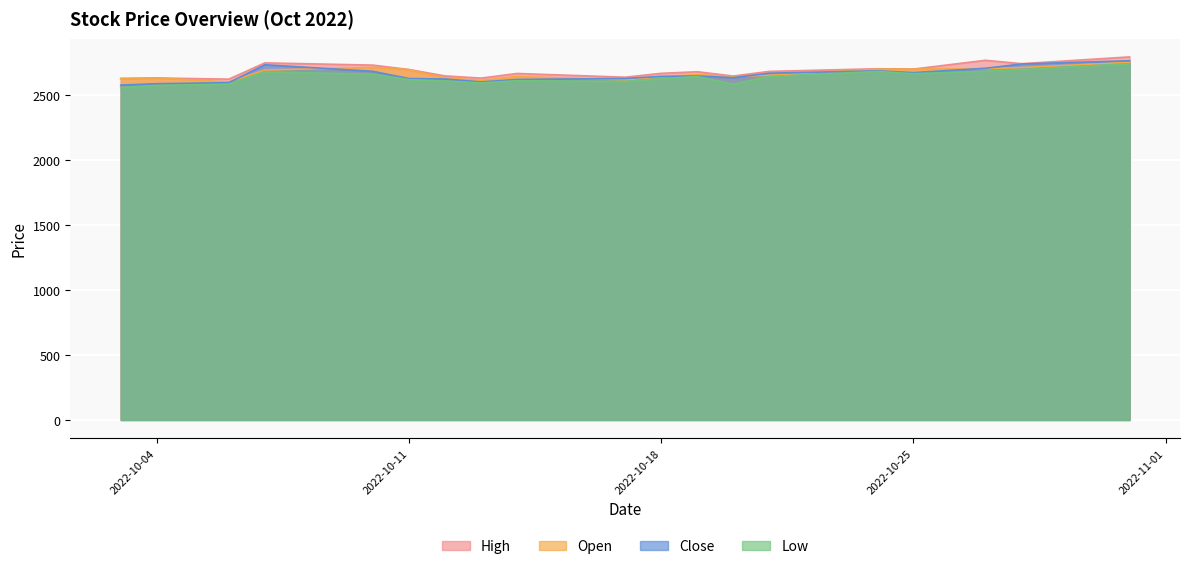

What is the value of the Open point at the 15th from the left?

2697.0